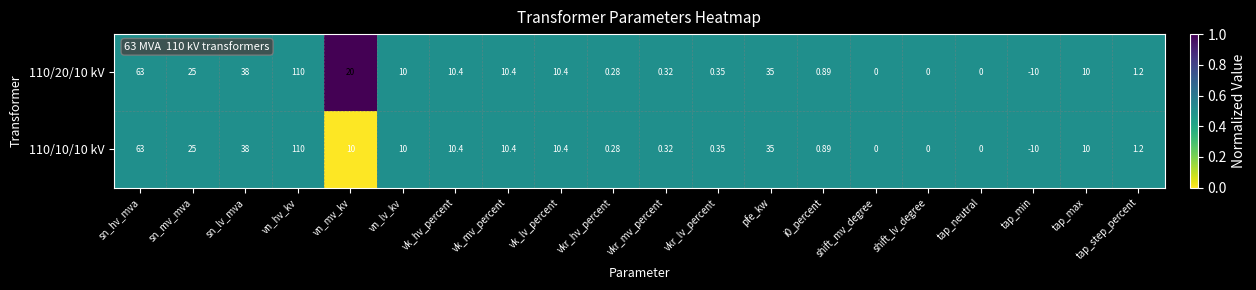

Which label corresponds to the smallest value in the chart?

tap_min